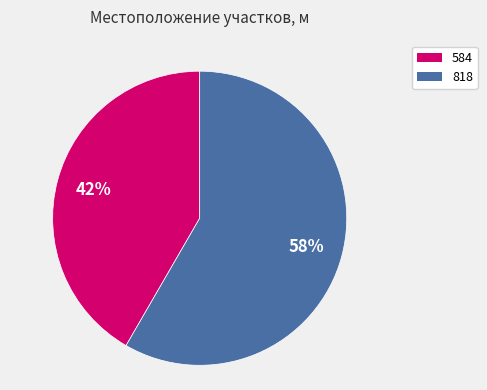

Is it true that 818 is 58% of the pie?

True